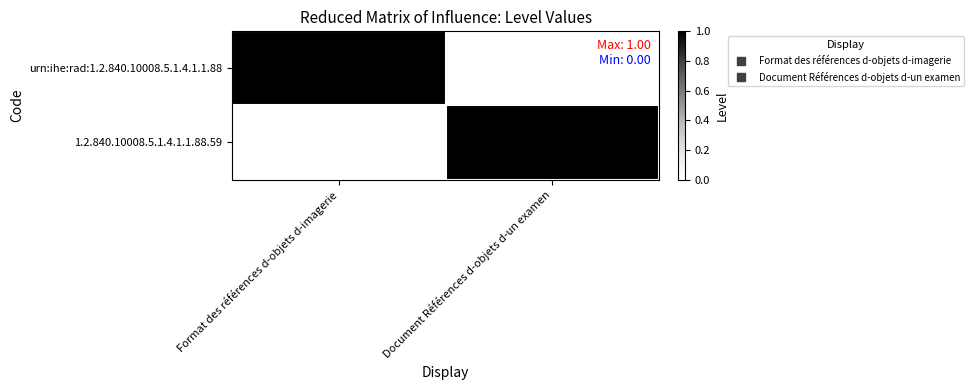

Reading right to left, list all the values displayed in this chart.

urn:ihe:rad:1.2.840.10008.5.1.4.1.1.88: Document Références d-objets d-un examen=0	Format des références d-objets d-imagerie=1
1.2.840.10008.5.1.4.1.1.88.59: Document Références d-objets d-un examen=1	Format des références d-objets d-imagerie=0